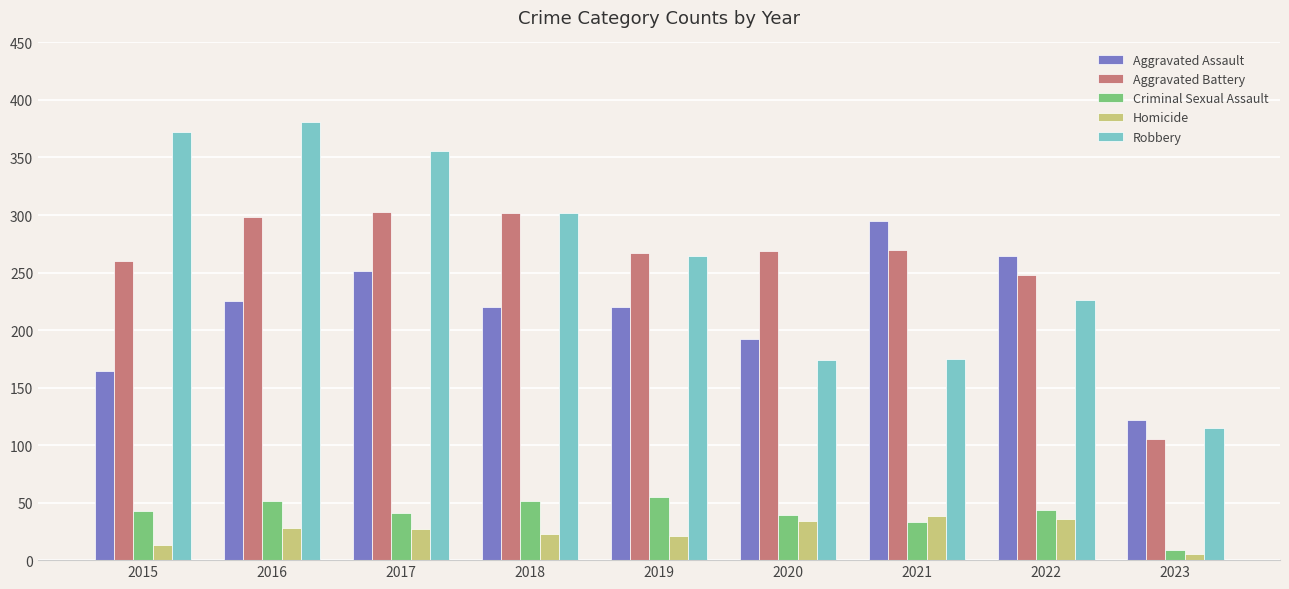

How many distinct data groups are displayed?

5